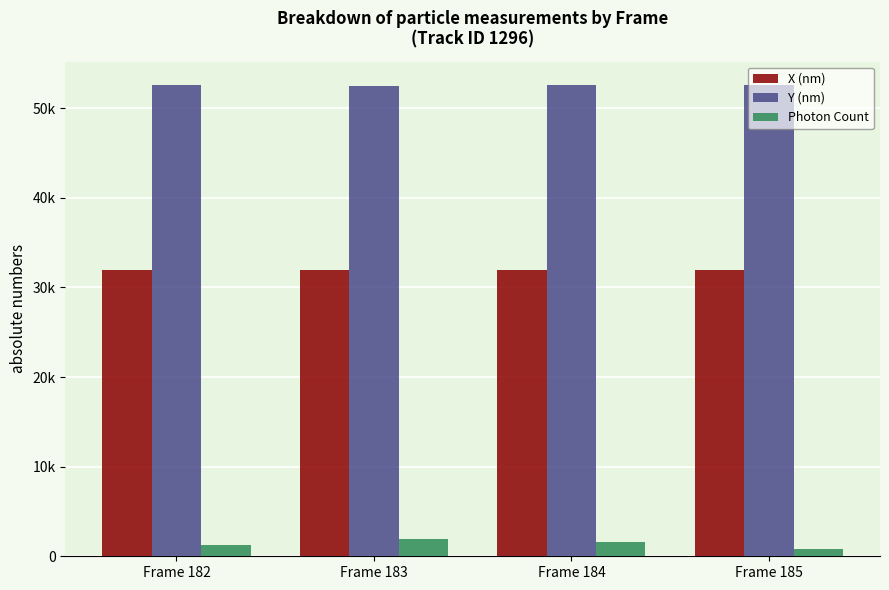

True or false: X (nm) has a value of 44794.7 at Frame 185.

False